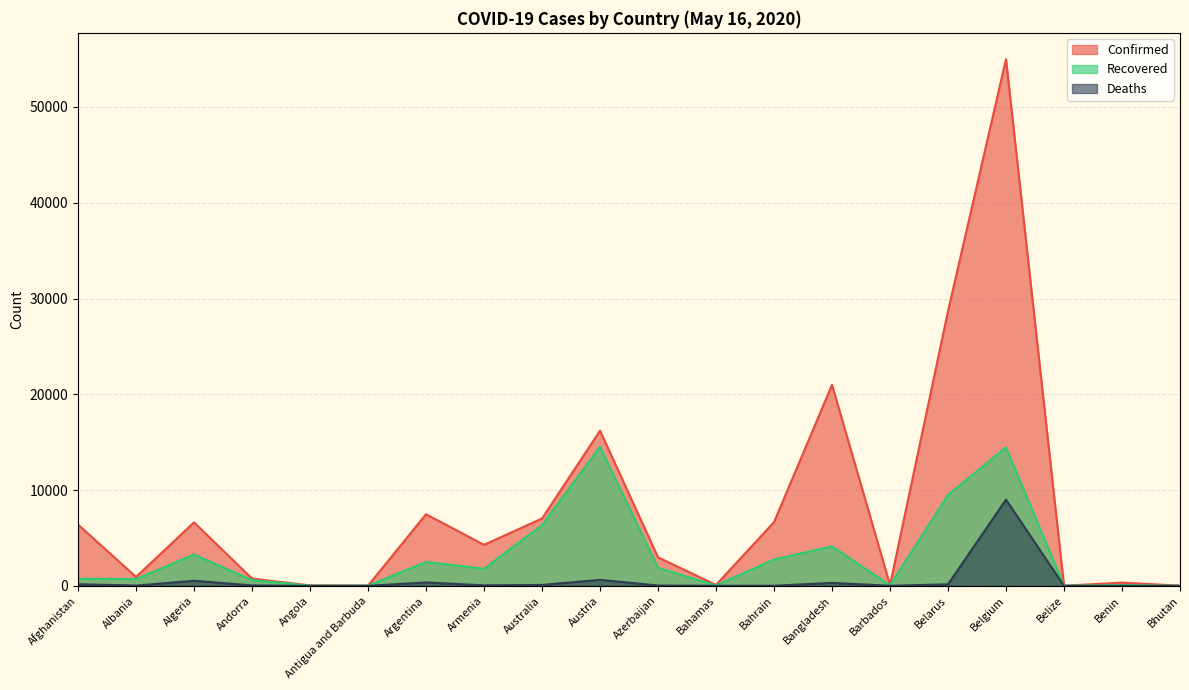

True or false: Confirmed and Deaths intersect in this chart.

False